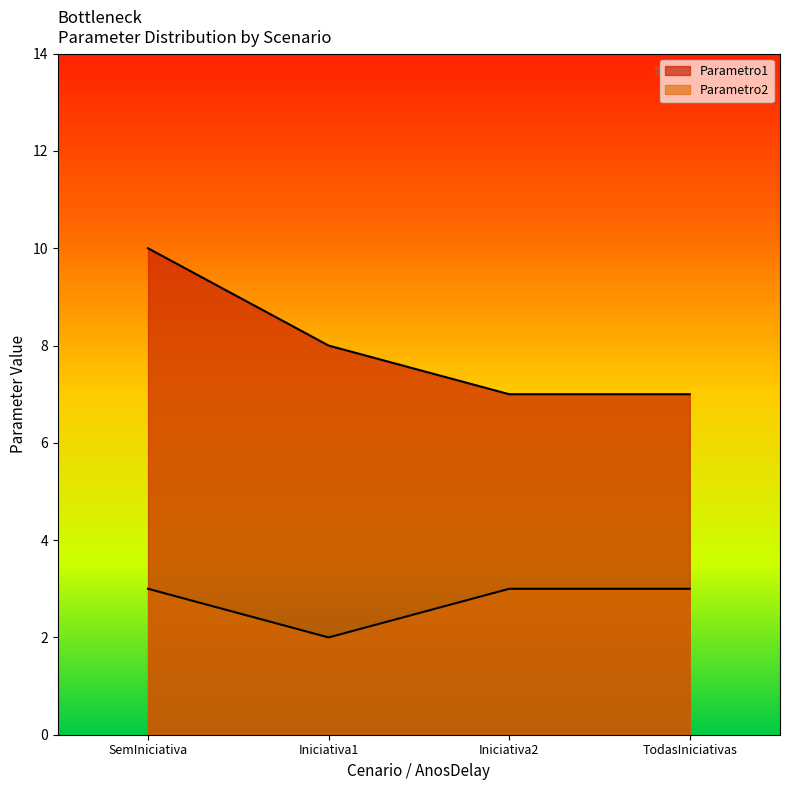

What are all the series names shown in the legend?

Parametro1, Parametro2